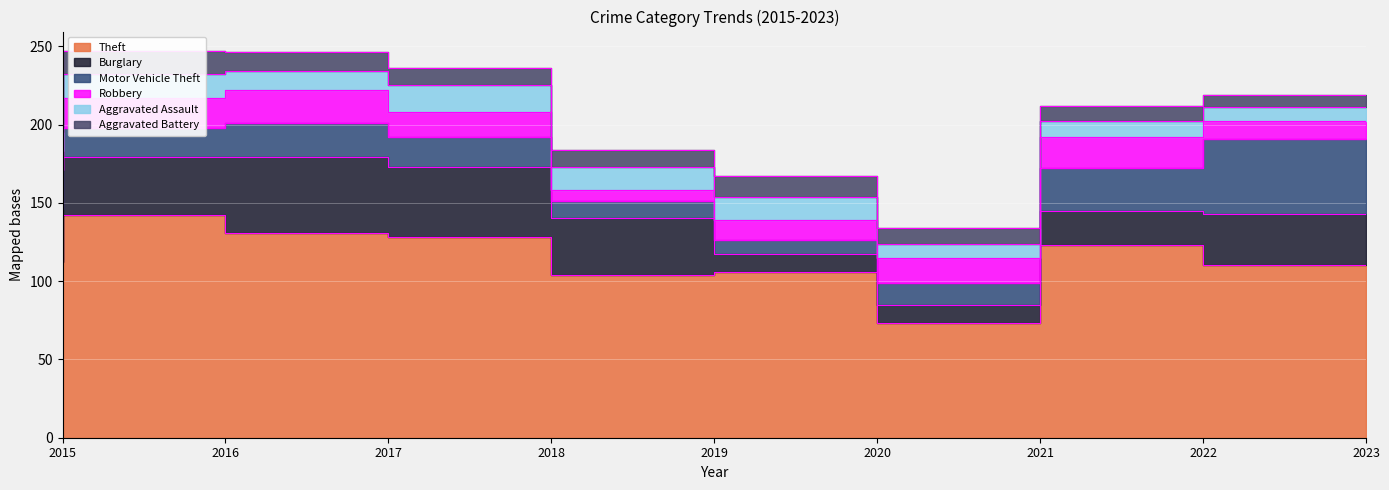

What is the value of the Theft point at the 3rd from the left?

131